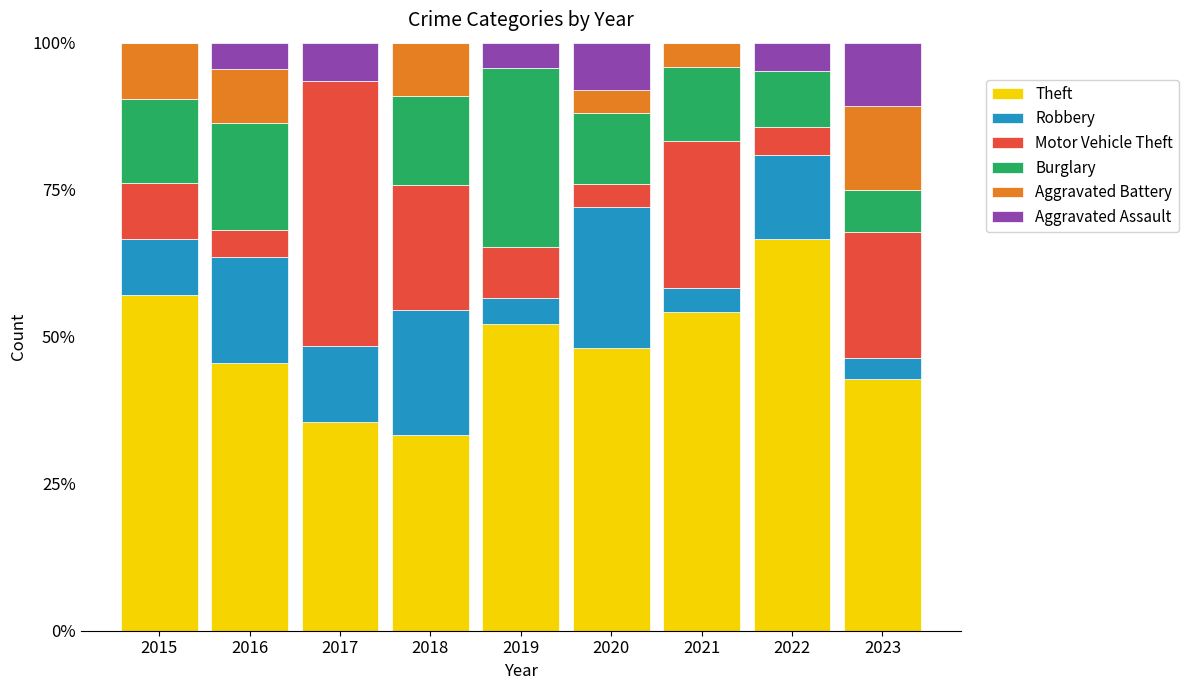

What is the maximum value for Theft?

66.7